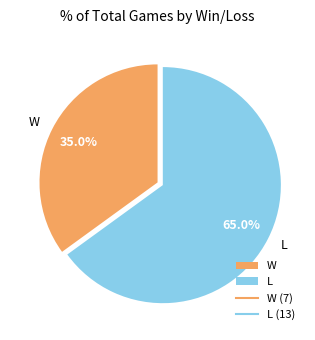

To the nearest percent, what is the average slice percentage?

50%